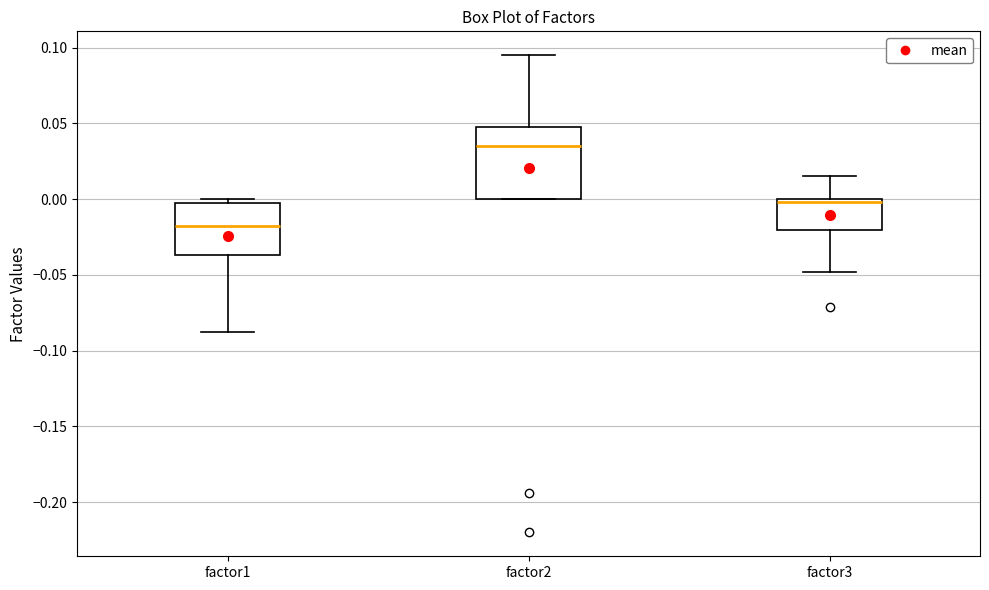

Which box has the lowest median line?

factor1